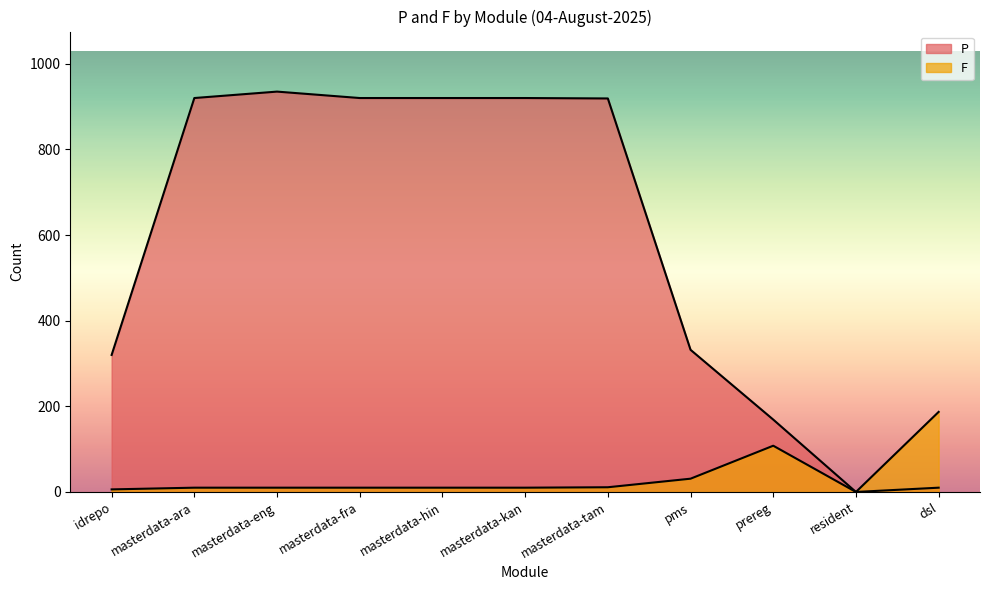

List the series in order of their overall mean, highest first.

P, F